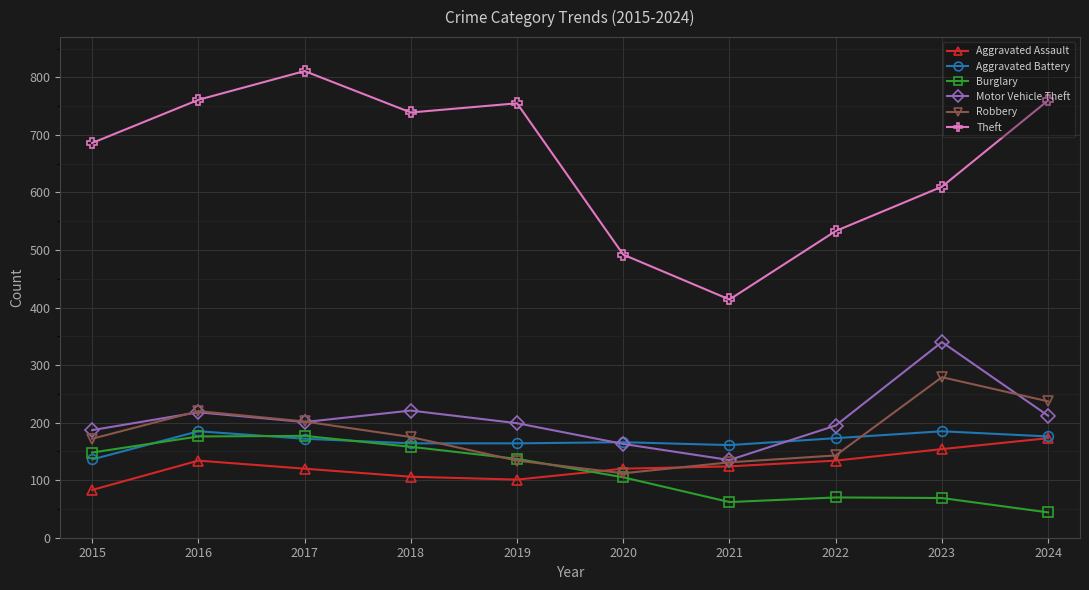

What is the minimum value for Aggravated Battery?

136